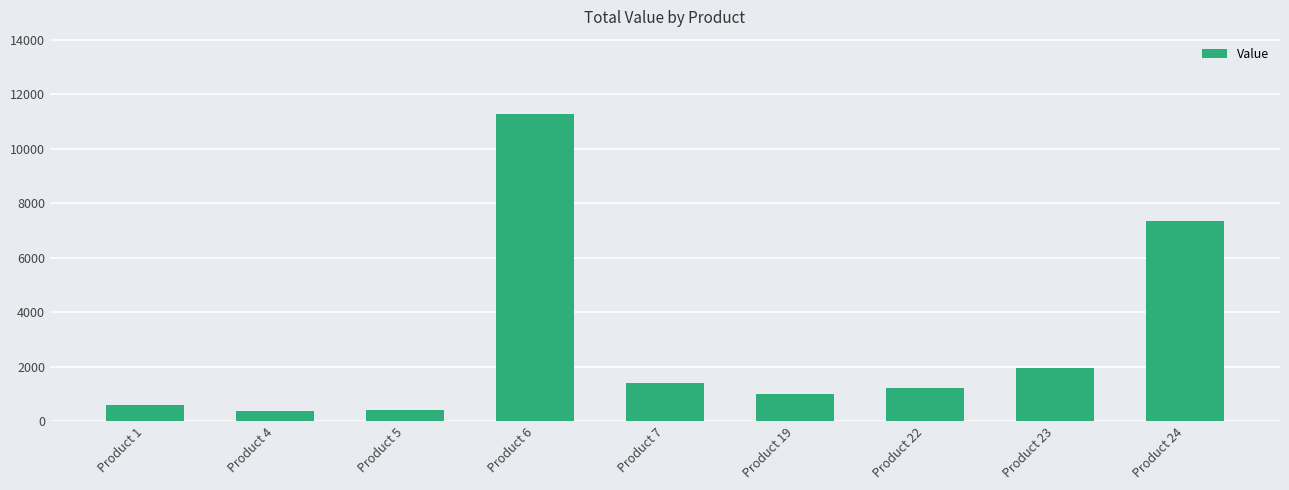

Are the bars grouped side by side (vs. stacked)?

No